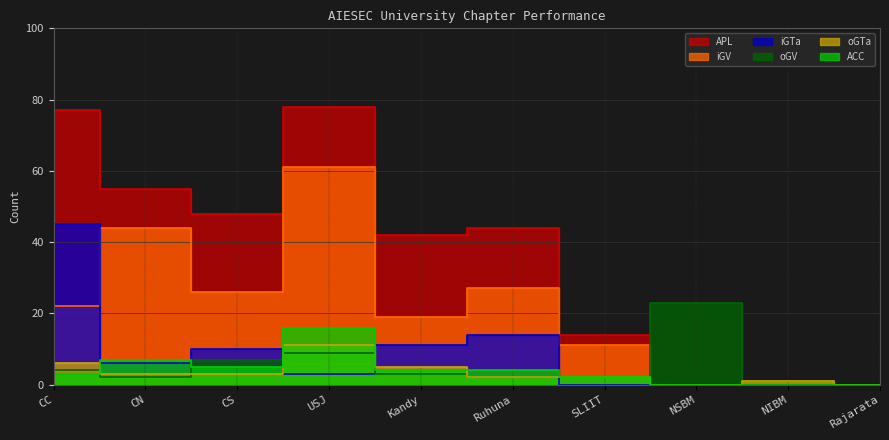

How many positive values does the iGTa series have?

6